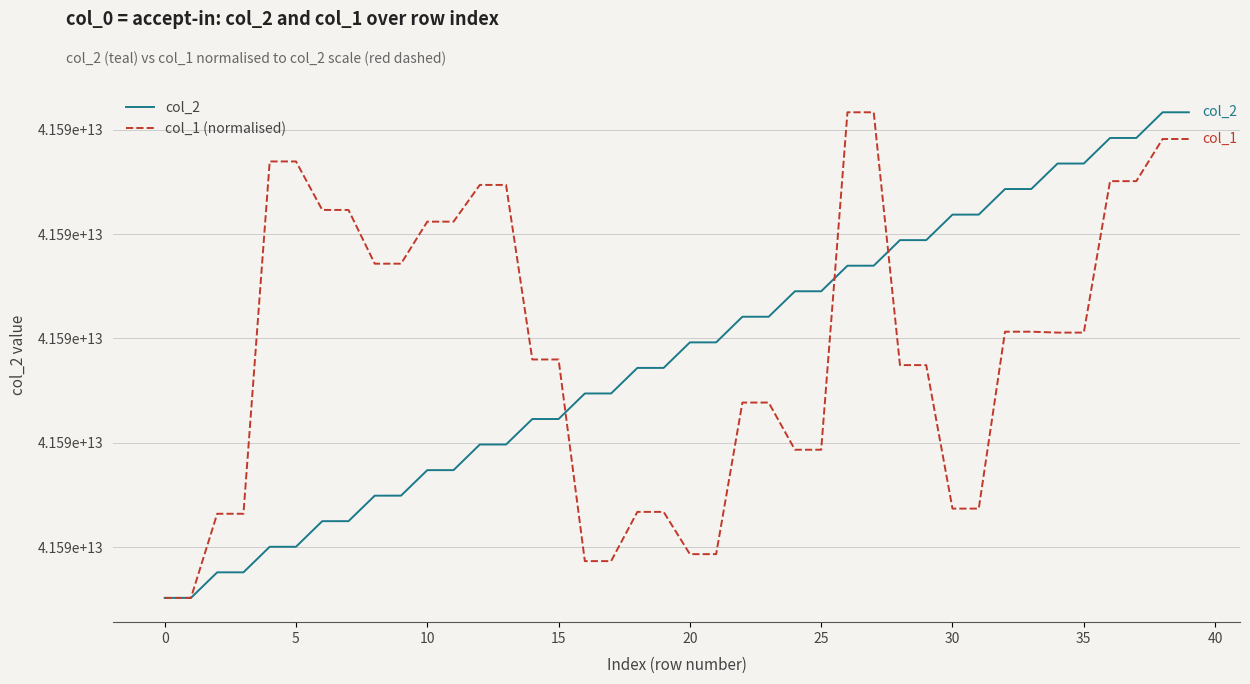

What are all the series names shown in the legend?

col_2, col_1 (normalised)